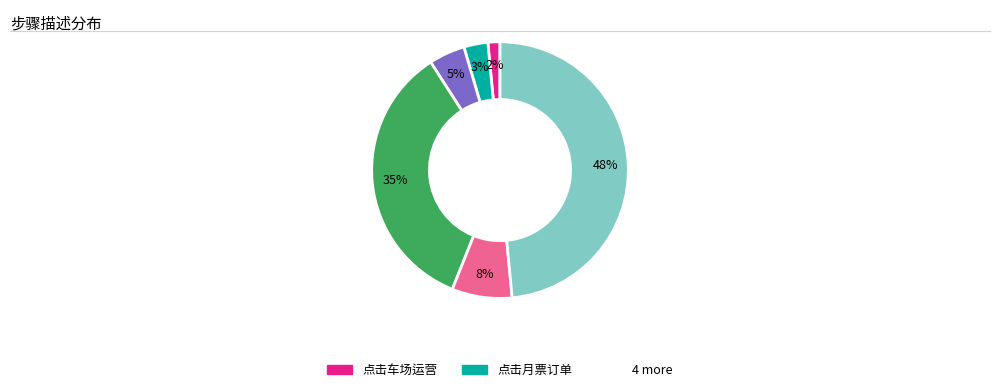

Is there a majority slice in this chart?

No